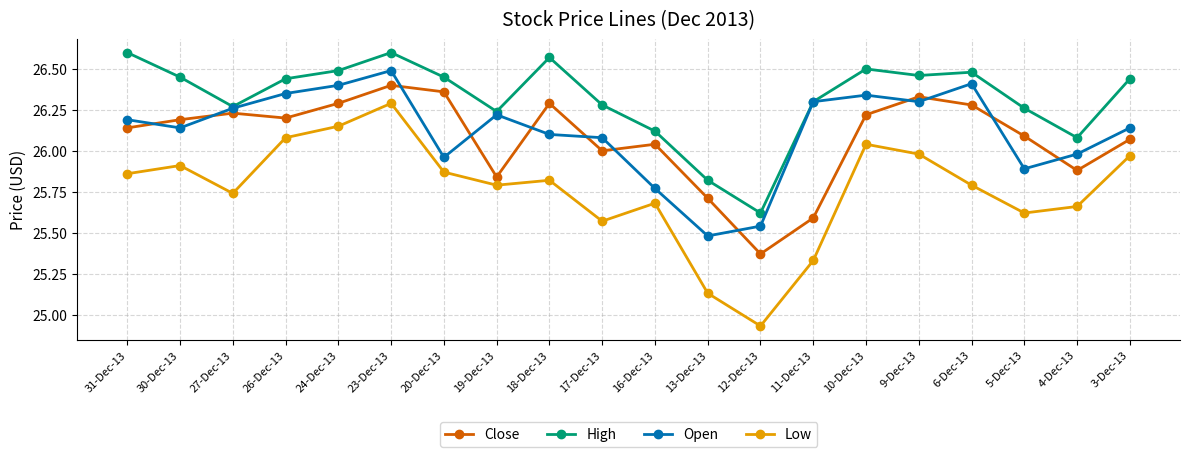

Which category has the highest value in the Low series?

23-Dec-13